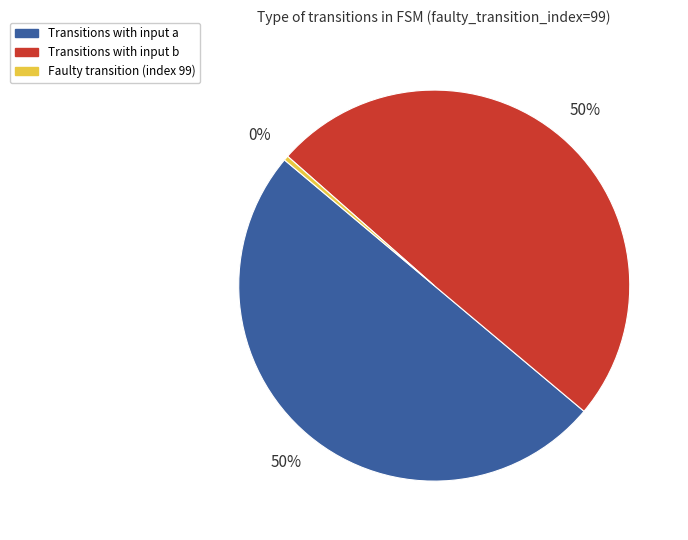

Does Transitions with input a represent more than half of the total?

No